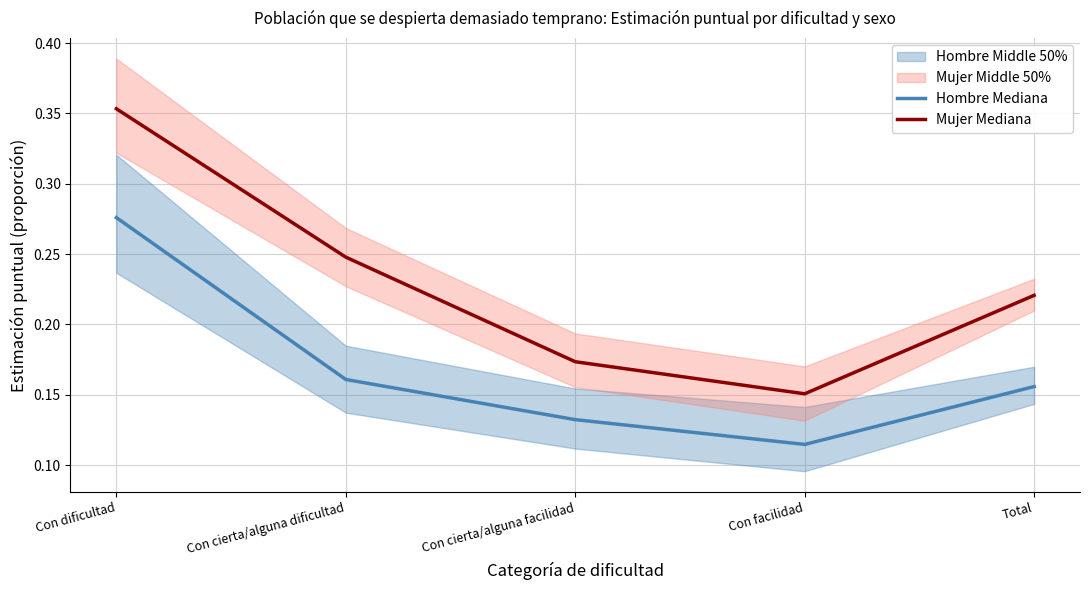

At which category does Mujer Mediana reach its first local valley?

Con facilidad